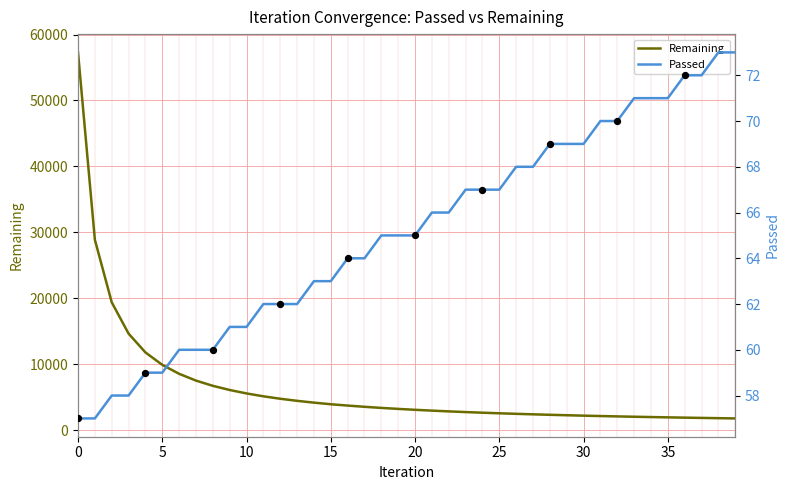

Which series contains the lowest Y value?

Passed